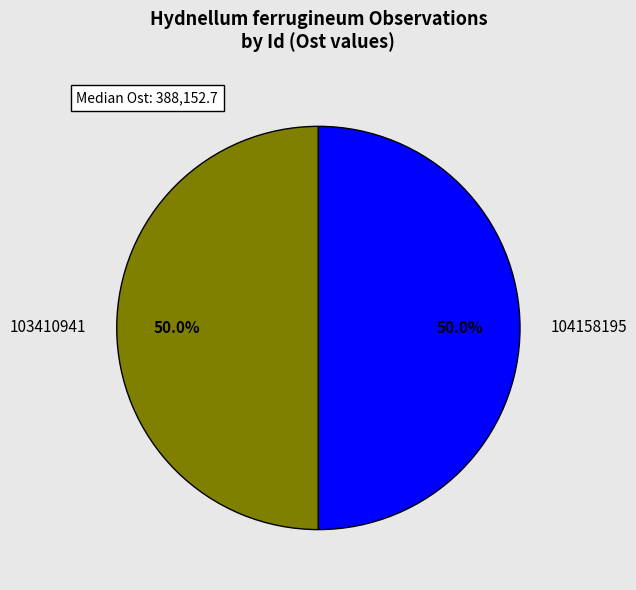

Approximately how many times larger is the value at 103410941 compared to 104158195?

1.0